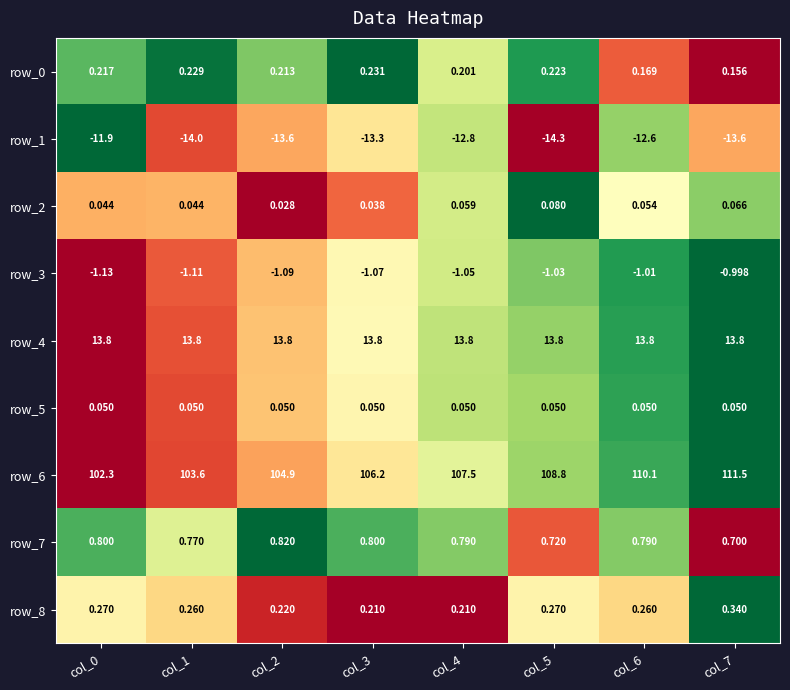

What is the difference between the highest and lowest values at col_7?

125.1